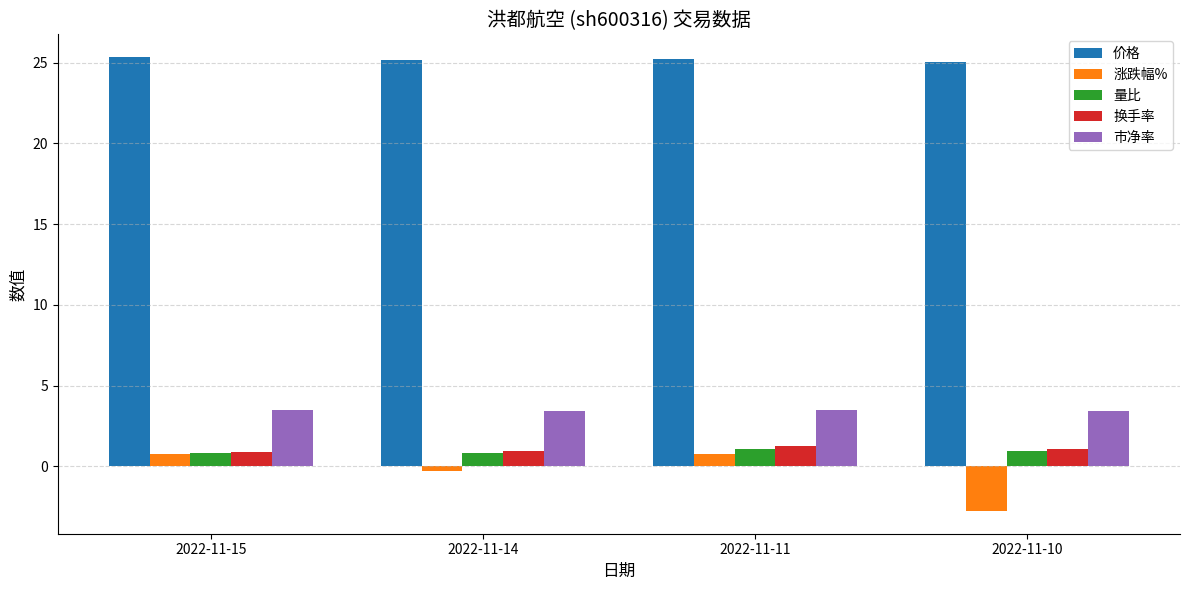

How many data points does each series have?

4